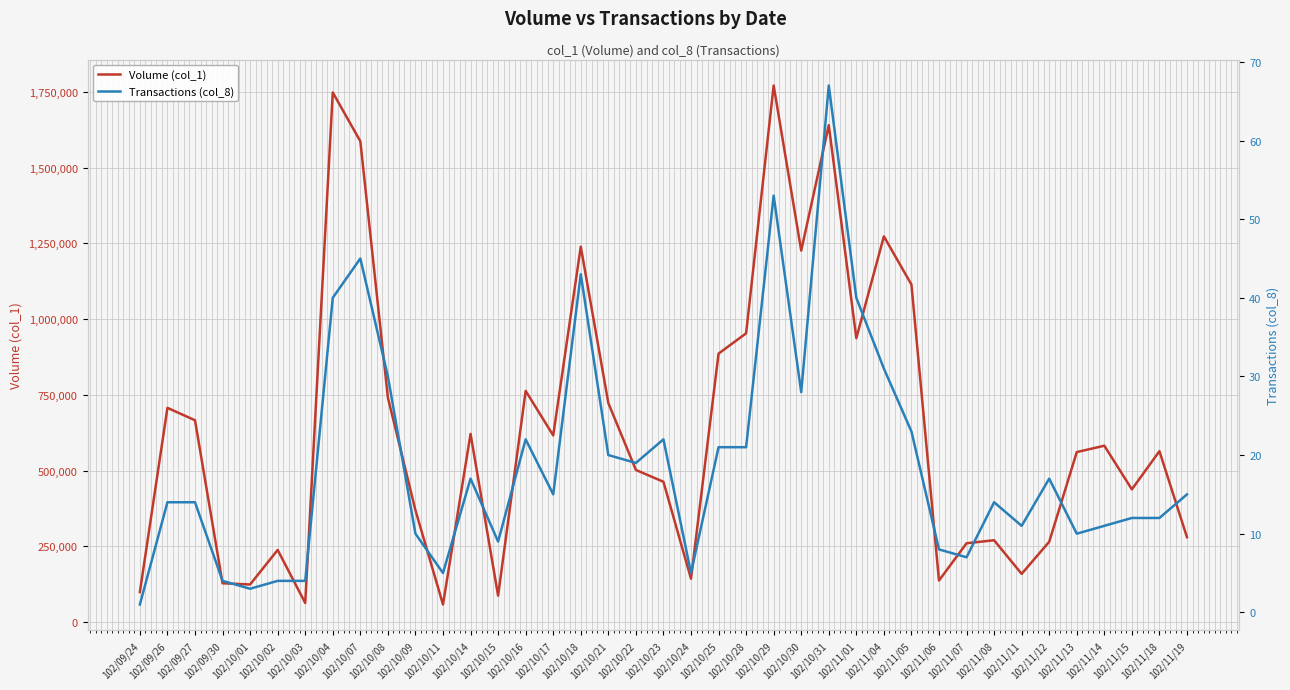

Reading left to right, transcribe all the data shown in this chart.

Volume (col_1): 102/09/24=99000	102/09/26=707000	102/09/27=666000	102/09/30=128000	102/10/01=124000	102/10/02=238000	102/10/03=63000	102/10/04=1748000	102/10/07=1587000	102/10/08=741000	102/10/09=369000	102/10/11=58000	102/10/14=621000	102/10/15=87000	102/10/16=763000	102/10/17=616000	102/10/18=1239000	102/10/21=723000	102/10/22=502000	102/10/23=463000	102/10/24=143000	102/10/25=886000	102/10/28=953000	102/10/29=1771000	102/10/30=1226000	102/10/31=1640000	102/11/01=937000	102/11/04=1273000	102/11/05=1114000	102/11/06=137000	102/11/07=260000	102/11/08=270000	102/11/11=159000	102/11/12=265000	102/11/13=561000	102/11/14=582000	102/11/15=438000	102/11/18=564000	102/11/19=280000
Transactions (col_8): 102/09/24=1	102/09/26=14	102/09/27=14	102/09/30=4	102/10/01=3	102/10/02=4	102/10/03=4	102/10/04=40	102/10/07=45	102/10/08=30	102/10/09=10	102/10/11=5	102/10/14=17	102/10/15=9	102/10/16=22	102/10/17=15	102/10/18=43	102/10/21=20	102/10/22=19	102/10/23=22	102/10/24=5	102/10/25=21	102/10/28=21	102/10/29=53	102/10/30=28	102/10/31=67	102/11/01=40	102/11/04=31	102/11/05=23	102/11/06=8	102/11/07=7	102/11/08=14	102/11/11=11	102/11/12=17	102/11/13=10	102/11/14=11	102/11/15=12	102/11/18=12	102/11/19=15